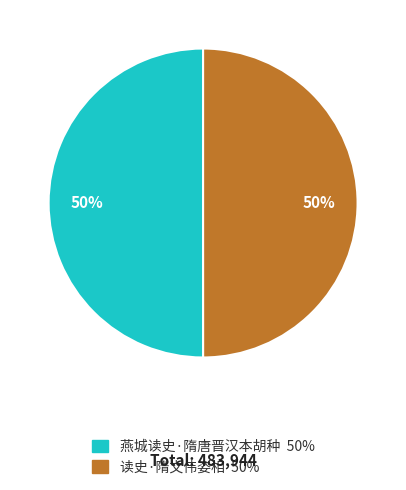

To the nearest percent, what percentage of the pie is 燕城读史·隋唐晋汉本胡种?

50%